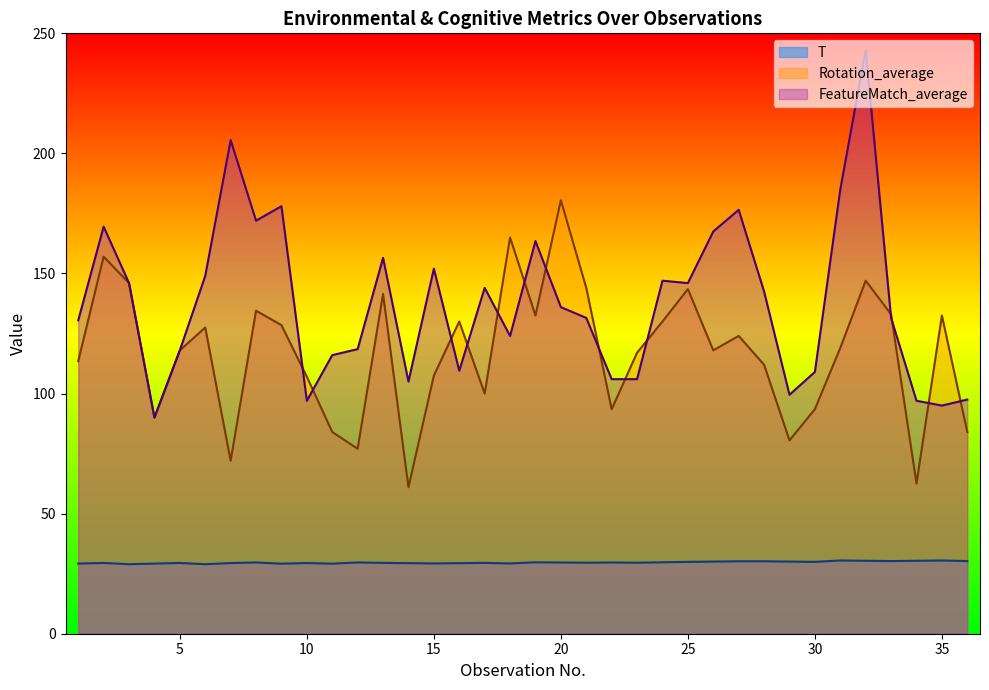

Where is the first local maximum for T?

2